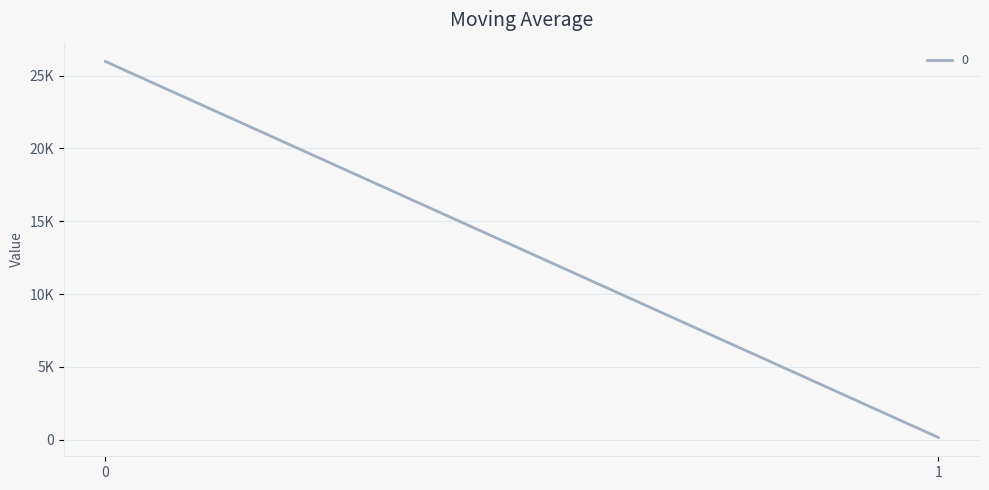

Count the number of data series in this chart.

1